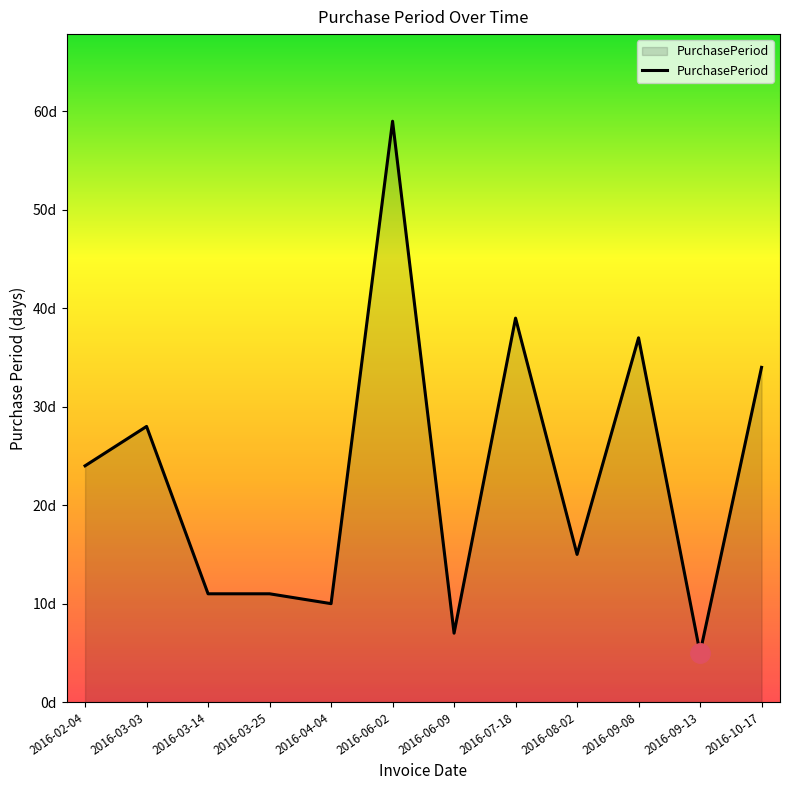

List the labels in order of value, largest first.

2016-06-02, 2016-07-18, 2016-09-08, 2016-10-17, 2016-03-03, 2016-02-04, 2016-08-02, 2016-03-14, 2016-03-25, 2016-04-04, 2016-06-09, 2016-09-13